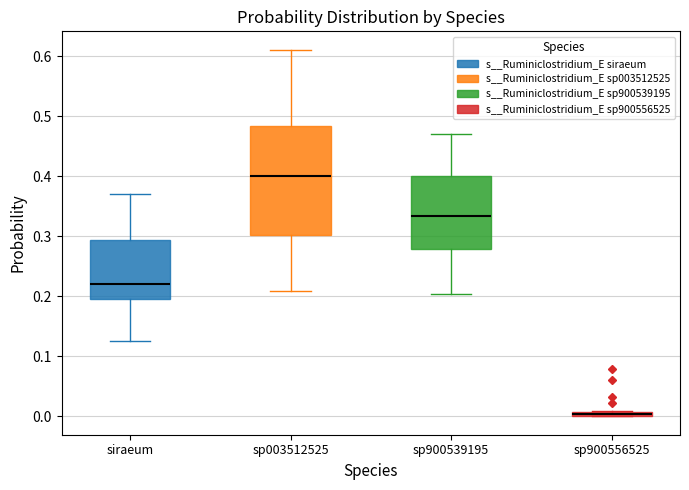

Comparing the boxes themselves (not the whiskers), which one is the tallest?

sp003512525